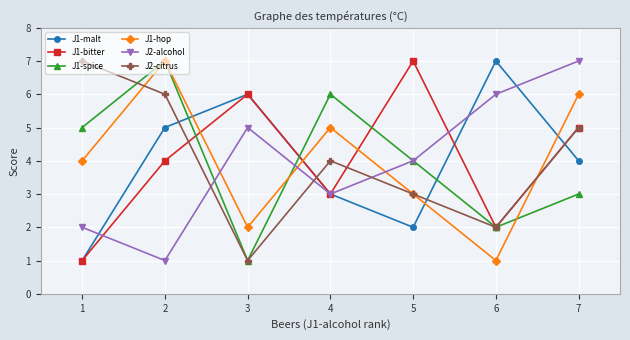

What are all the series names shown in the legend?

J1-malt, J1-bitter, J1-spice, J1-hop, J2-alcohol, J2-citrus